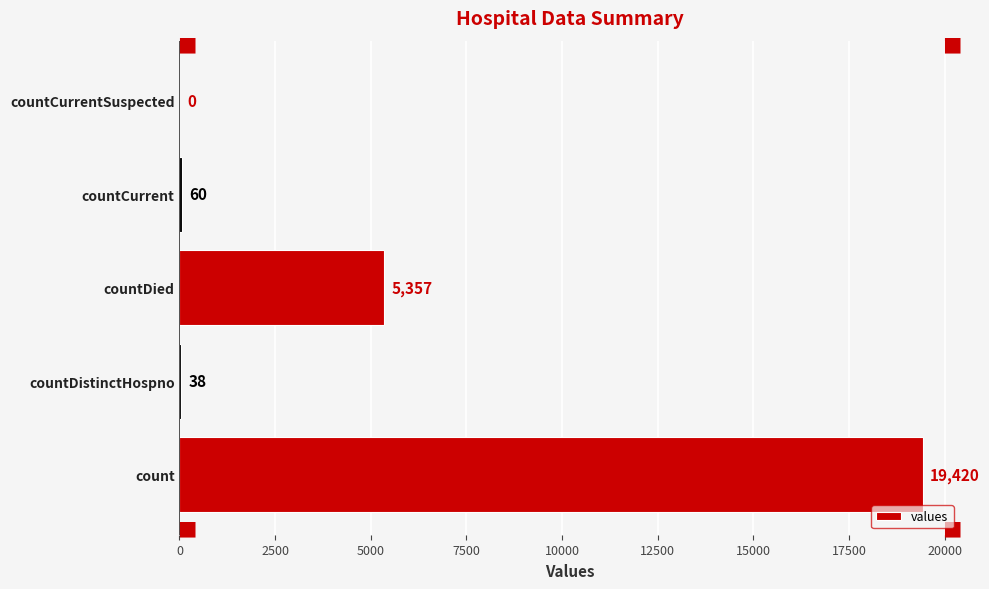

True or false: the data shows 0 at countCurrentSuspected.

True